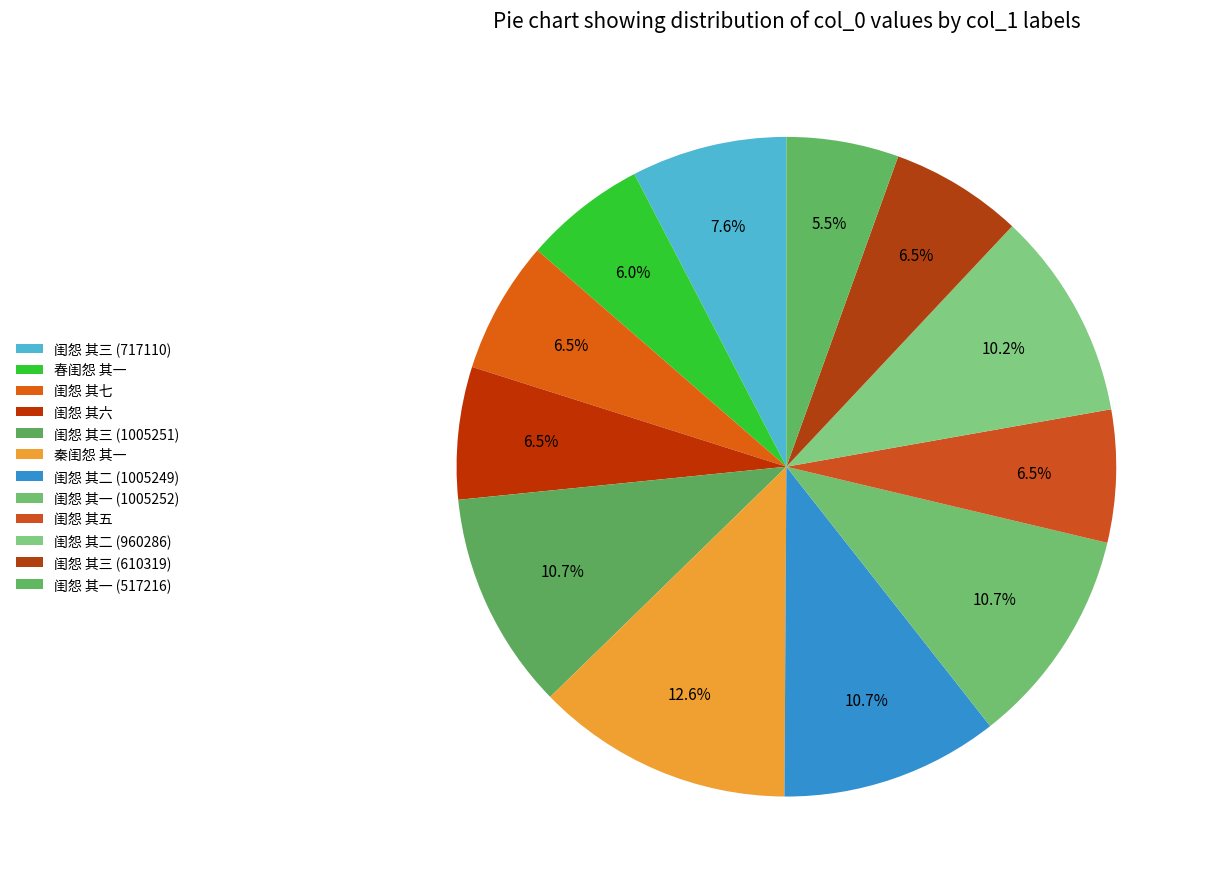

What is the change in value from 闺怨 其三 (1005251) to 秦闺怨 其一?

+179818